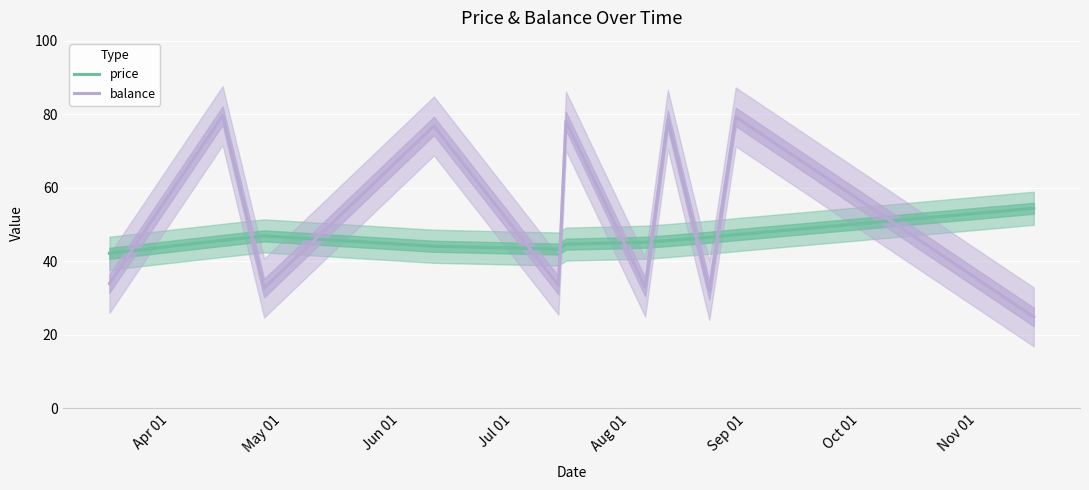

What is the difference between the second highest and minimum values in the price series?

5.0